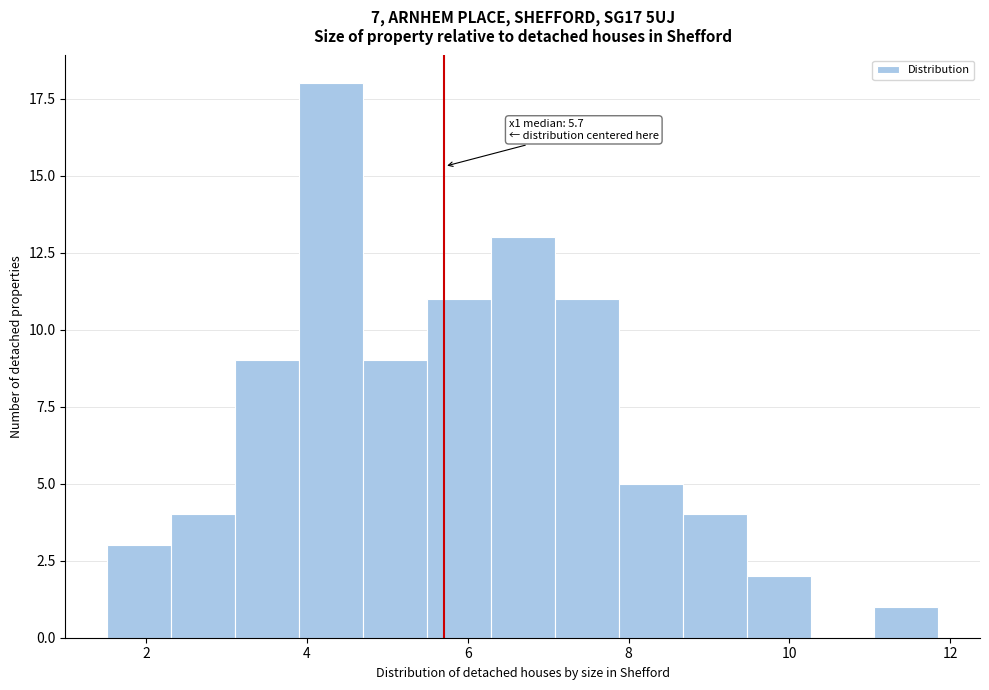

Around what value on the x-axis is the tallest bar? Give the approximate position of its centre, as read against the axis.

4.2